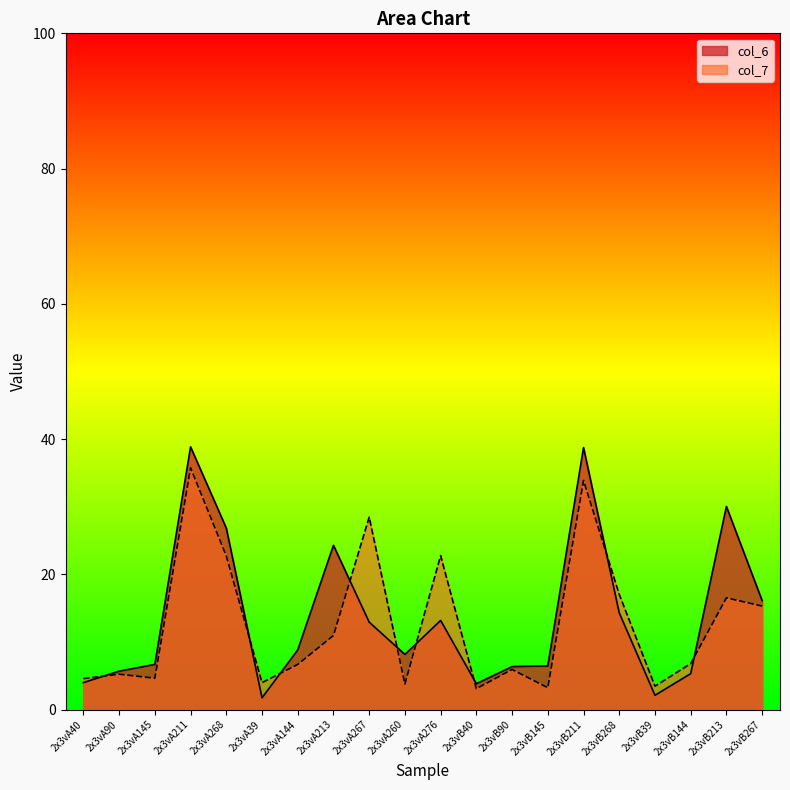

At how many categories does at least one series exceed 13?

9